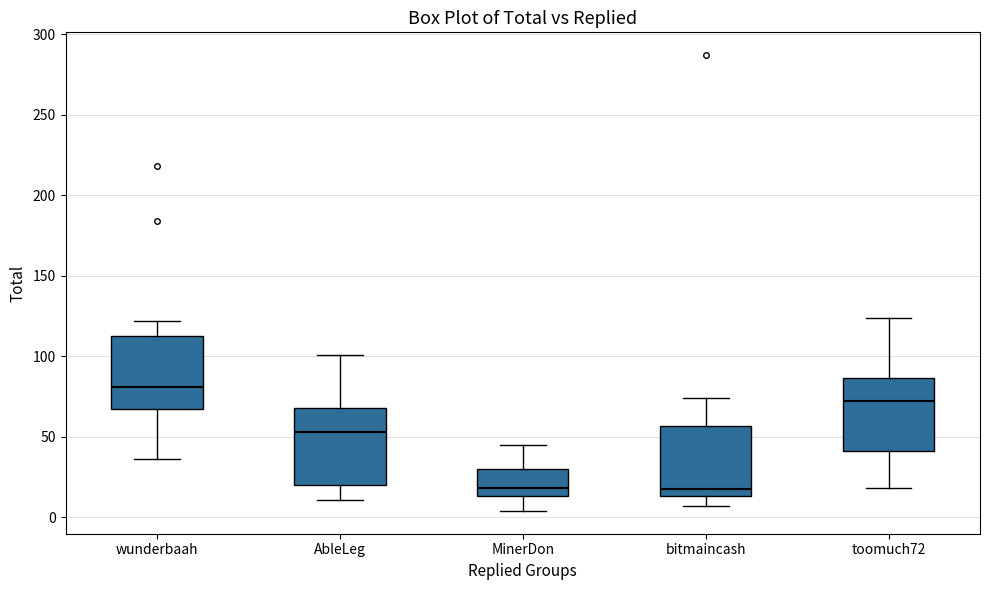

Where is the lower edge of the box for wunderbaah on the y-axis? The values are not printed on the chart, so give them approximately, as read against the axis.

65